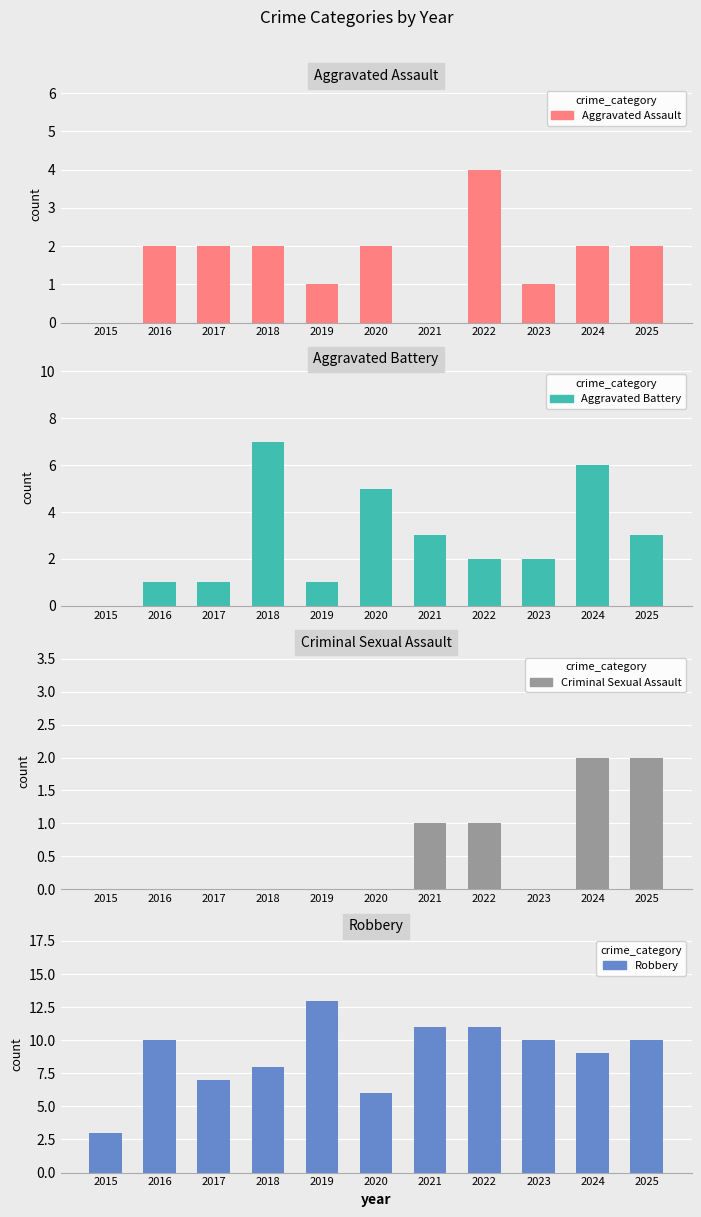

What are all the series names shown in the legend?

Aggravated Assault, Aggravated Battery, Criminal Sexual Assault, Robbery